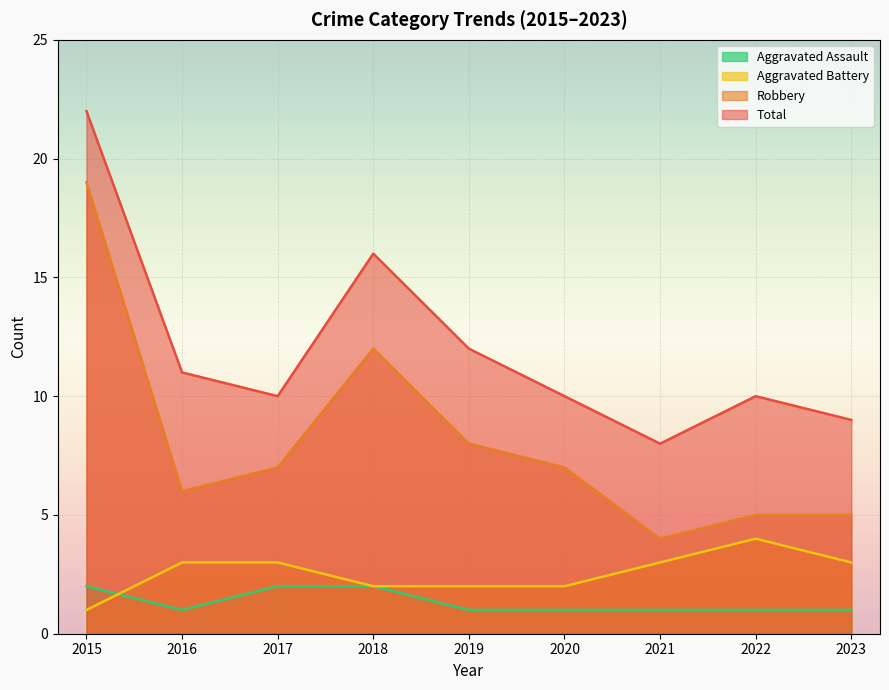

Rank the series by their maximum value, from highest to lowest.

Total, Robbery, Aggravated Battery, Aggravated Assault